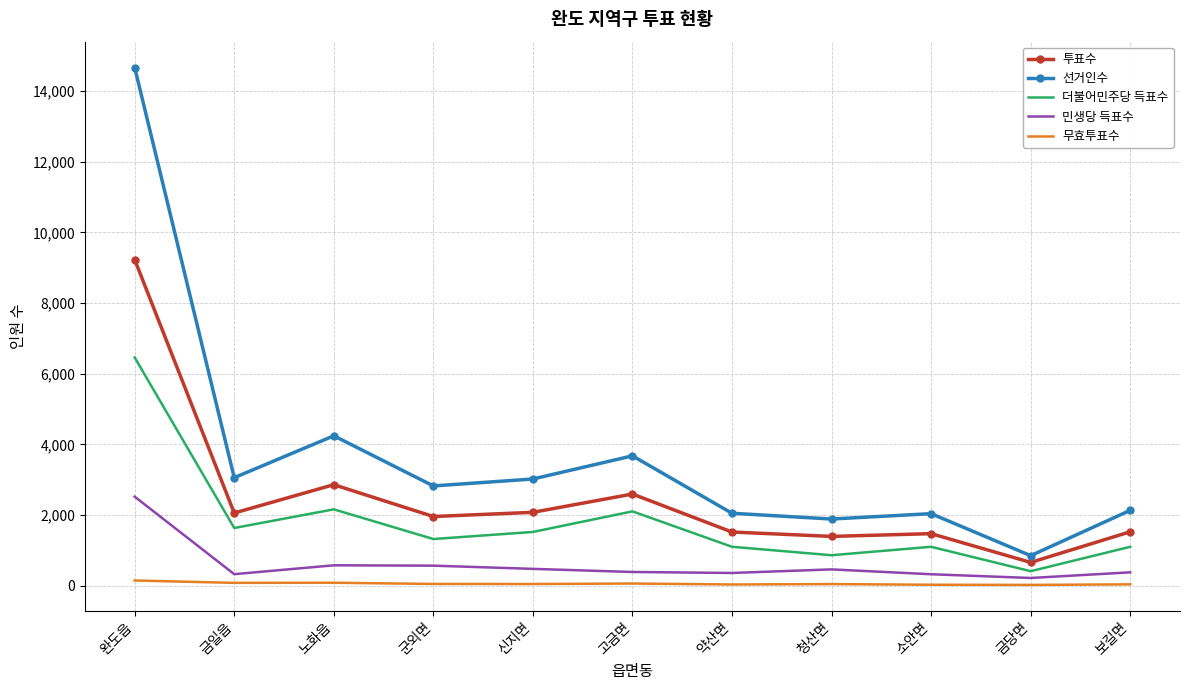

In 무효투표수, how many points are lower than both neighbors (excluding endpoints)?

4